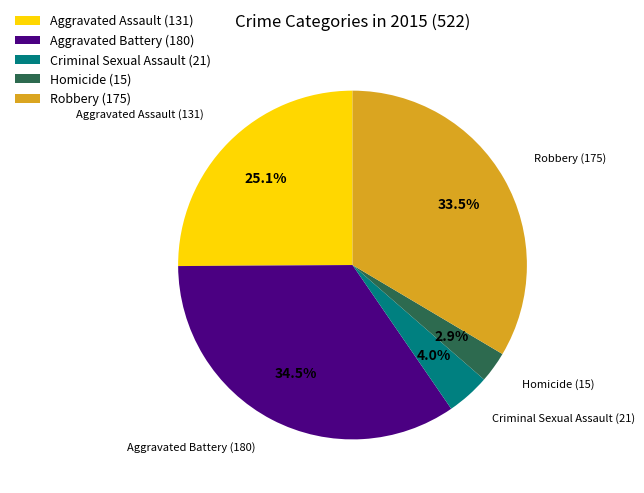

What percentage is NOT represented by Criminal Sexual Assault?

96.0%